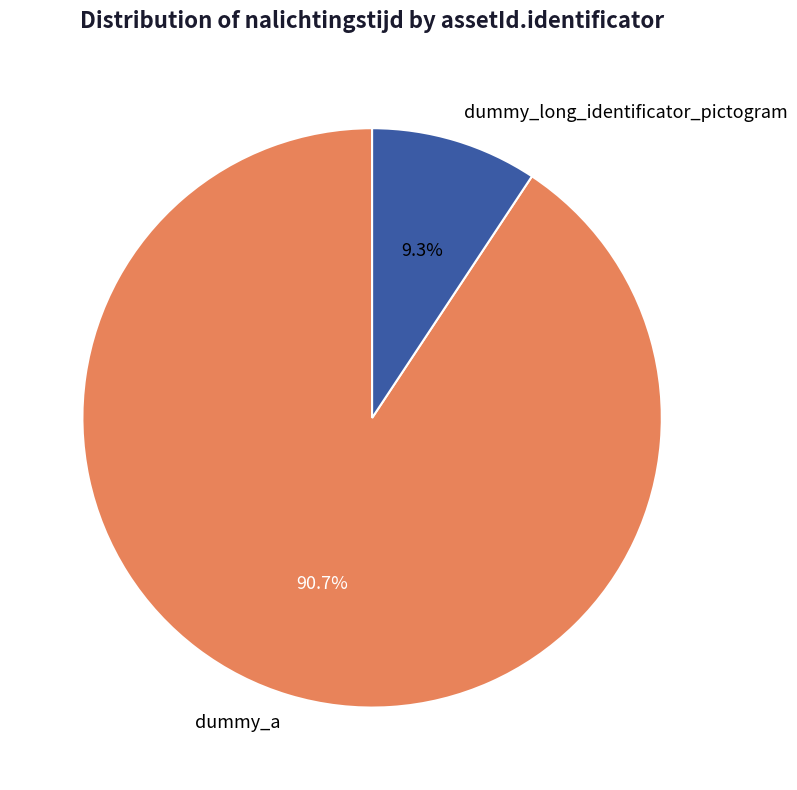

How much of the chart is everything except dummy_long_identificator_pictogram?

90.7%